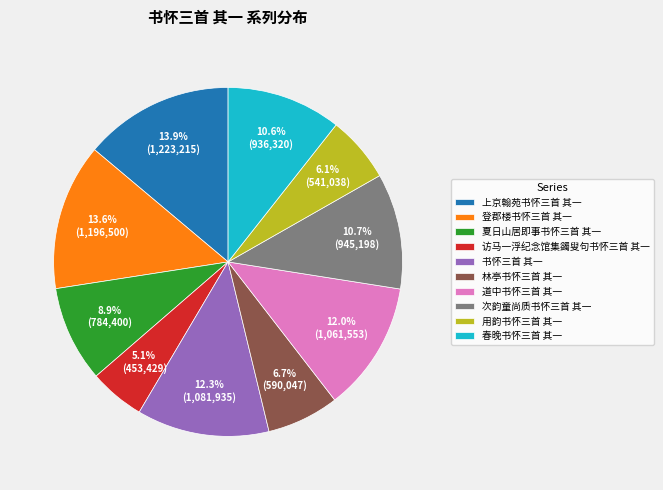

How many slices are in this pie chart?

10